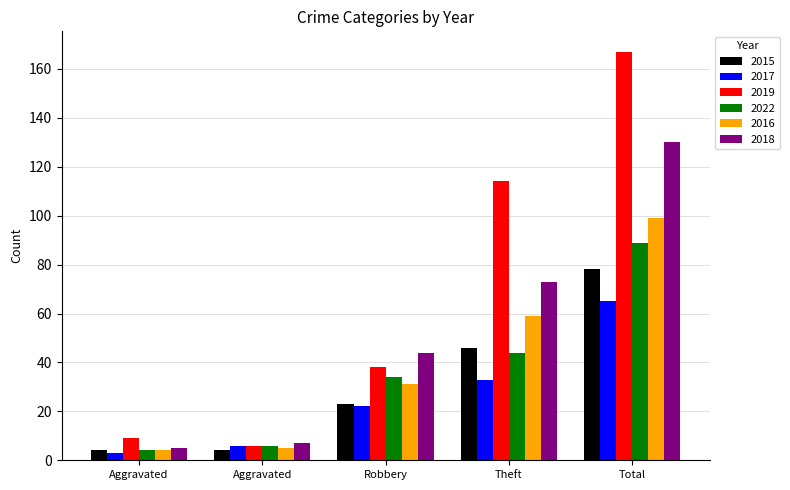

What is the maximum value for 2019?

167